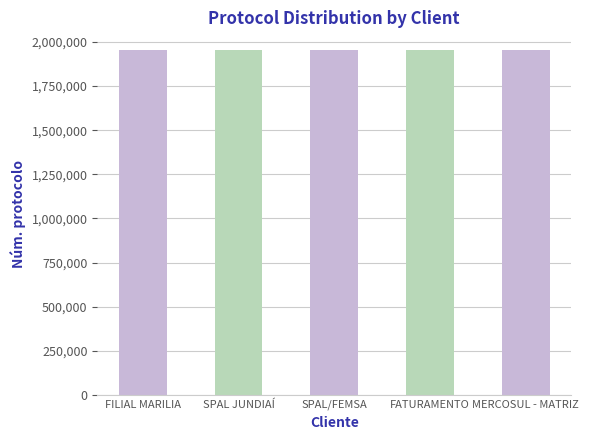

What is the label of the 2nd bar from the left?

SPAL JUNDIAÍ